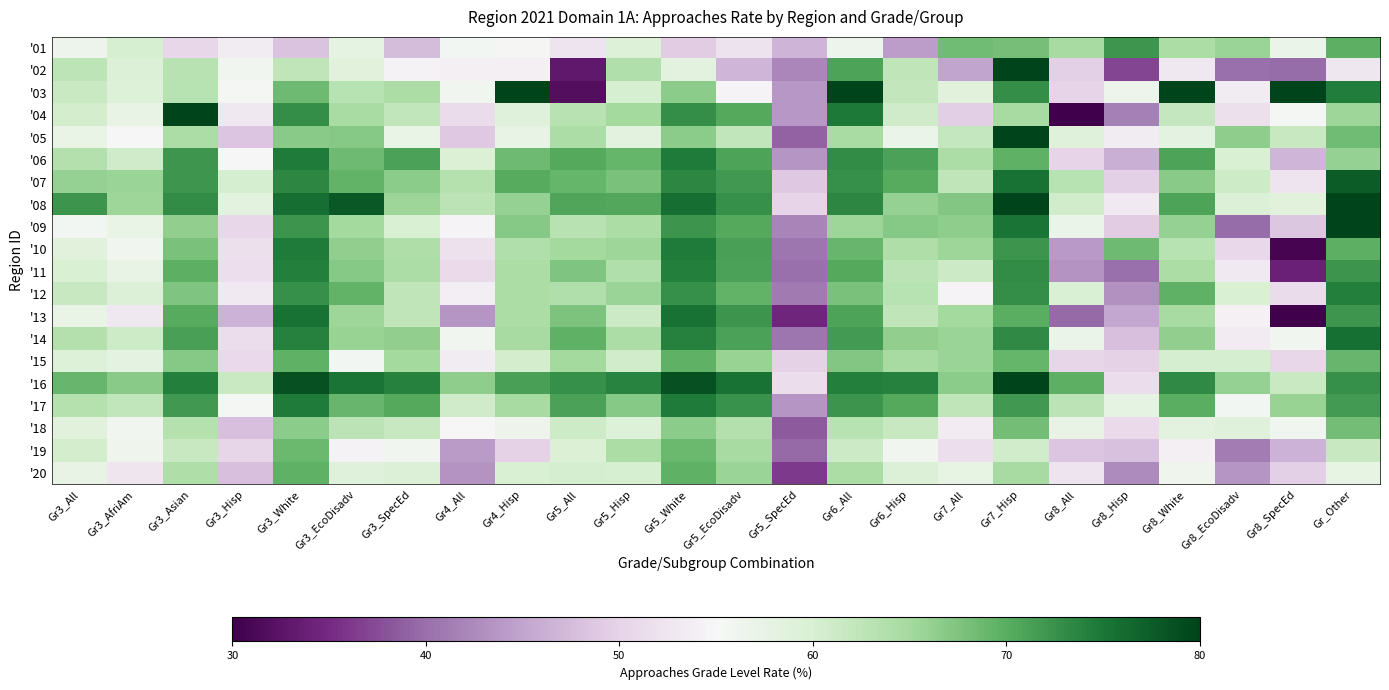

What is the total value across all series at Gr3_All?

1226.2